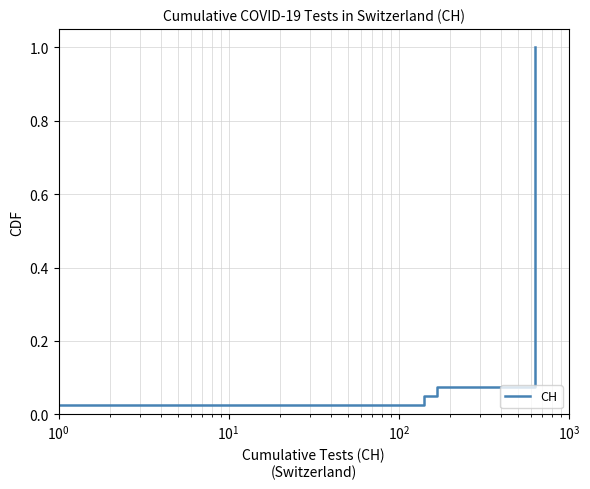

How many series are shown in this chart?

1